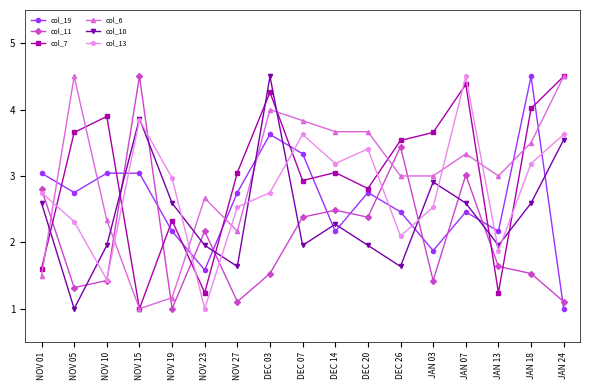

What is the label of the 17th point from the left?

JAN 24